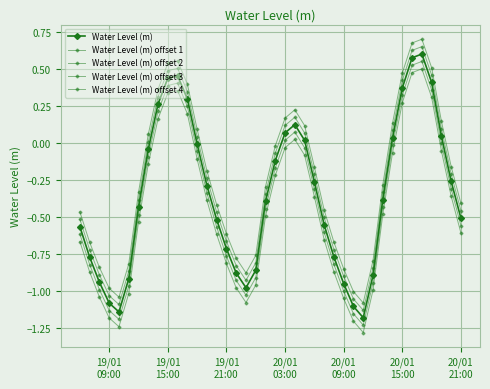

Reading left to right, extract all data points from this chart.

Water Level (m): -0.6	-0.8	-0.9	-1.1	-1.1	-0.9	-0.4	-0.0	0.3	0.4	0.5	0.3	-0.0	-0.3	-0.5	-0.7	-0.9	-1.0	-0.9	-0.4	-0.1	0.1	0.1	0.0	-0.3	-0.6	-0.8	-1.0	-1.1	-1.2	-0.9	-0.4	0.0	0.4	0.6	0.6	0.4	0.0	-0.3	-0.5
Water Level (m) offset 1: -0.5	-0.7	-0.9	-1.0	-1.1	-0.9	-0.4	0.0	0.3	0.5	0.5	0.3	0.0	-0.2	-0.5	-0.7	-0.8	-0.9	-0.8	-0.3	-0.1	0.1	0.2	0.1	-0.2	-0.5	-0.7	-0.9	-1.1	-1.1	-0.8	-0.3	0.1	0.4	0.6	0.6	0.5	0.1	-0.2	-0.5
Water Level (m) offset 2: -0.5	-0.7	-0.8	-1.0	-1.0	-0.8	-0.3	0.1	0.4	0.5	0.6	0.4	0.1	-0.2	-0.4	-0.6	-0.8	-0.9	-0.8	-0.3	-0.0	0.2	0.2	0.1	-0.2	-0.5	-0.7	-0.9	-1.0	-1.1	-0.8	-0.3	0.1	0.5	0.7	0.7	0.5	0.1	-0.2	-0.4
Water Level (m) offset 3: -0.6	-0.8	-1.0	-1.1	-1.2	-1.0	-0.5	-0.1	0.2	0.4	0.4	0.2	-0.1	-0.3	-0.6	-0.8	-0.9	-1.0	-0.9	-0.4	-0.2	0.0	0.1	-0.0	-0.3	-0.6	-0.8	-1.0	-1.2	-1.2	-0.9	-0.4	-0.0	0.3	0.5	0.5	0.4	-0.0	-0.3	-0.6
Water Level (m) offset 4: -0.7	-0.9	-1.0	-1.2	-1.2	-1.0	-0.5	-0.1	0.2	0.3	0.4	0.2	-0.1	-0.4	-0.6	-0.8	-1.0	-1.1	-1.0	-0.5	-0.2	-0.0	0.0	-0.1	-0.4	-0.7	-0.9	-1.1	-1.2	-1.3	-1.0	-0.5	-0.1	0.3	0.5	0.5	0.3	-0.1	-0.4	-0.6